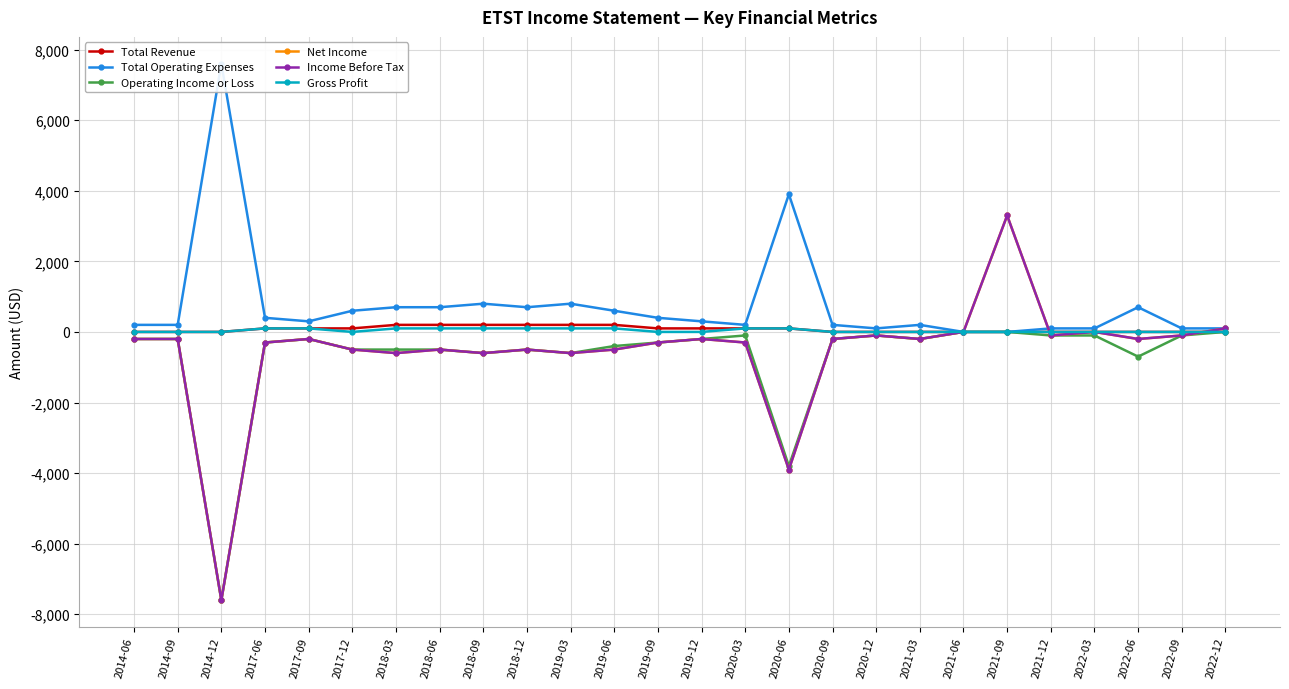

What is the highest value of the Total Operating Expenses series?

7600